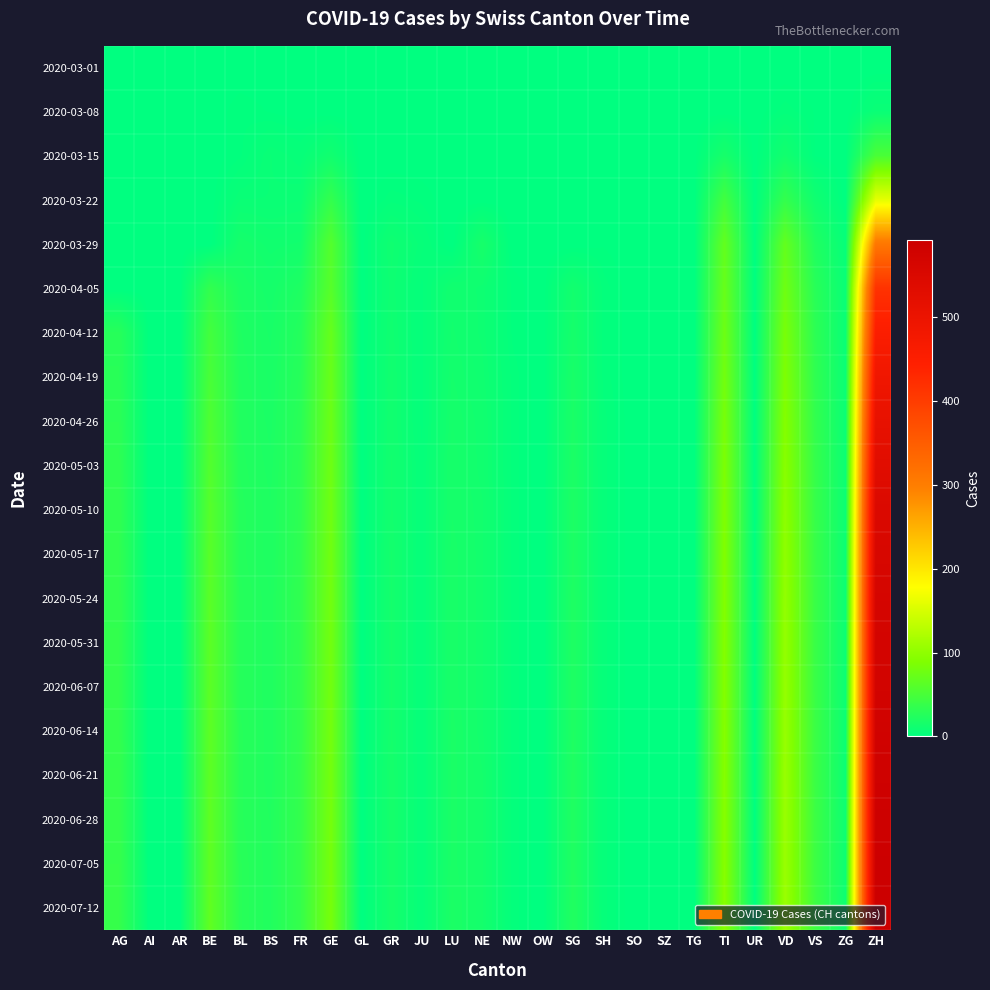

Reading left to right, transcribe all the data shown in this chart.

2020-03-01: AG=0	AI=0	AR=0	BE=0	BL=0	BS=0	FR=0	GE=0	GL=0	GR=0	JU=0	LU=0	NE=0	NW=0	OW=0	SG=0	SH=0	SO=0	SZ=0	TG=0	TI=0	UR=0	VD=0	VS=0	ZG=0	ZH=0
2020-03-08: AG=0	AI=0	AR=0	BE=0	BL=2	BS=1	FR=0	GE=0	GL=0	GR=0	JU=0	LU=0	NE=0	NW=0	OW=0	SG=0	SH=0	SO=0	SZ=0	TG=0	TI=0	UR=0	VD=3	VS=1	ZG=0	ZH=7
2020-03-15: AG=0	AI=0	AR=0	BE=0	BL=2	BS=7	FR=5	GE=12	GL=0	GR=0	JU=0	LU=0	NE=0	NW=0	OW=0	SG=0	SH=0	SO=0	SZ=0	TG=0	TI=16	UR=0	VD=13	VS=1	ZG=0	ZH=51
2020-03-22: AG=0	AI=0	AR=0	BE=0	BL=7	BS=7	FR=8	GE=36	GL=0	GR=3	JU=2	LU=0	NE=0	NW=0	OW=0	SG=0	SH=0	SO=0	SZ=0	TG=0	TI=46	UR=0	VD=36	VS=11	ZG=0	ZH=160
2020-03-29: AG=0	AI=0	AR=0	BE=0	BL=15	BS=12	FR=13	GE=59	GL=0	GR=11	JU=5	LU=0	NE=16	NW=0	OW=0	SG=0	SH=1	SO=0	SZ=0	TG=0	TI=69	UR=0	VD=69	VS=22	ZG=5	ZH=309
2020-04-05: AG=0	AI=0	AR=0	BE=35	BL=19	BS=15	FR=21	GE=61	GL=0	GR=10	JU=3	LU=12	NE=10	NW=2	OW=0	SG=13	SH=3	SO=0	SZ=0	TG=0	TI=72	UR=0	VD=77	VS=28	ZG=7	ZH=415
2020-04-12: AG=27	AI=0	AR=0	BE=47	BL=21	BS=17	FR=25	GE=71	GL=0	GR=11	JU=3	LU=13	NE=10	NW=2	OW=0	SG=15	SH=3	SO=0	SZ=0	TG=0	TI=76	UR=0	VD=84	VS=31	ZG=7	ZH=453
2020-04-19: AG=28	AI=0	AR=0	BE=51	BL=22	BS=18	FR=27	GE=73	GL=0	GR=12	JU=3	LU=14	NE=11	NW=3	OW=0	SG=17	SH=3	SO=0	SZ=0	TG=0	TI=80	UR=0	VD=88	VS=33	ZG=8	ZH=486
2020-04-26: AG=30	AI=0	AR=0	BE=55	BL=23	BS=19	FR=29	GE=75	GL=0	GR=12	JU=3	LU=15	NE=12	NW=3	OW=0	SG=18	SH=4	SO=0	SZ=0	TG=0	TI=84	UR=0	VD=92	VS=35	ZG=8	ZH=510
2020-05-03: AG=32	AI=0	AR=0	BE=58	BL=24	BS=20	FR=31	GE=77	GL=0	GR=13	JU=4	LU=16	NE=12	NW=3	OW=0	SG=19	SH=4	SO=0	SZ=0	TG=0	TI=87	UR=0	VD=95	VS=37	ZG=9	ZH=530
2020-05-10: AG=33	AI=0	AR=0	BE=60	BL=25	BS=21	FR=32	GE=78	GL=0	GR=13	JU=4	LU=16	NE=13	NW=3	OW=0	SG=20	SH=4	SO=0	SZ=0	TG=0	TI=89	UR=0	VD=98	VS=38	ZG=9	ZH=548
2020-05-17: AG=34	AI=0	AR=0	BE=62	BL=25	BS=21	FR=33	GE=79	GL=0	GR=14	JU=4	LU=17	NE=13	NW=3	OW=0	SG=20	SH=4	SO=0	SZ=0	TG=0	TI=90	UR=0	VD=100	VS=39	ZG=9	ZH=558
2020-05-24: AG=34	AI=0	AR=0	BE=63	BL=26	BS=22	FR=34	GE=80	GL=0	GR=14	JU=4	LU=17	NE=13	NW=3	OW=0	SG=21	SH=4	SO=0	SZ=0	TG=0	TI=91	UR=0	VD=102	VS=40	ZG=9	ZH=565
2020-05-31: AG=35	AI=0	AR=0	BE=64	BL=26	BS=22	FR=34	GE=80	GL=0	GR=14	JU=4	LU=17	NE=13	NW=3	OW=0	SG=21	SH=4	SO=0	SZ=0	TG=0	TI=92	UR=0	VD=103	VS=40	ZG=9	ZH=570
2020-06-07: AG=35	AI=0	AR=0	BE=64	BL=26	BS=22	FR=35	GE=80	GL=0	GR=14	JU=4	LU=17	NE=13	NW=3	OW=0	SG=21	SH=4	SO=0	SZ=0	TG=0	TI=92	UR=0	VD=104	VS=40	ZG=9	ZH=573
2020-06-14: AG=35	AI=0	AR=0	BE=65	BL=27	BS=22	FR=35	GE=81	GL=0	GR=14	JU=4	LU=18	NE=13	NW=3	OW=0	SG=21	SH=4	SO=0	SZ=0	TG=0	TI=93	UR=0	VD=105	VS=41	ZG=9	ZH=578
2020-06-21: AG=36	AI=0	AR=0	BE=65	BL=27	BS=22	FR=36	GE=81	GL=0	GR=15	JU=4	LU=18	NE=14	NW=3	OW=0	SG=22	SH=4	SO=0	SZ=0	TG=0	TI=93	UR=0	VD=106	VS=41	ZG=9	ZH=582
2020-06-28: AG=36	AI=0	AR=0	BE=66	BL=27	BS=23	FR=36	GE=82	GL=0	GR=15	JU=4	LU=18	NE=14	NW=3	OW=0	SG=22	SH=4	SO=0	SZ=0	TG=0	TI=94	UR=0	VD=107	VS=42	ZG=10	ZH=586
2020-07-05: AG=37	AI=0	AR=0	BE=66	BL=28	BS=23	FR=37	GE=82	GL=0	GR=15	JU=4	LU=18	NE=14	NW=3	OW=0	SG=22	SH=4	SO=0	SZ=0	TG=0	TI=94	UR=0	VD=107	VS=42	ZG=10	ZH=589
2020-07-12: AG=37	AI=0	AR=0	BE=67	BL=28	BS=23	FR=37	GE=83	GL=0	GR=15	JU=4	LU=19	NE=14	NW=3	OW=0	SG=23	SH=4	SO=0	SZ=0	TG=0	TI=95	UR=0	VD=108	VS=43	ZG=10	ZH=592